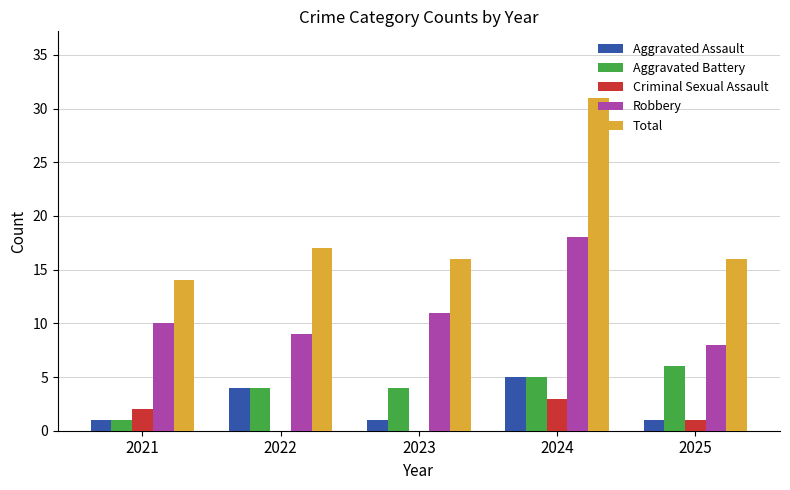

Is it true that Robbery equals 2 at 2025?

False